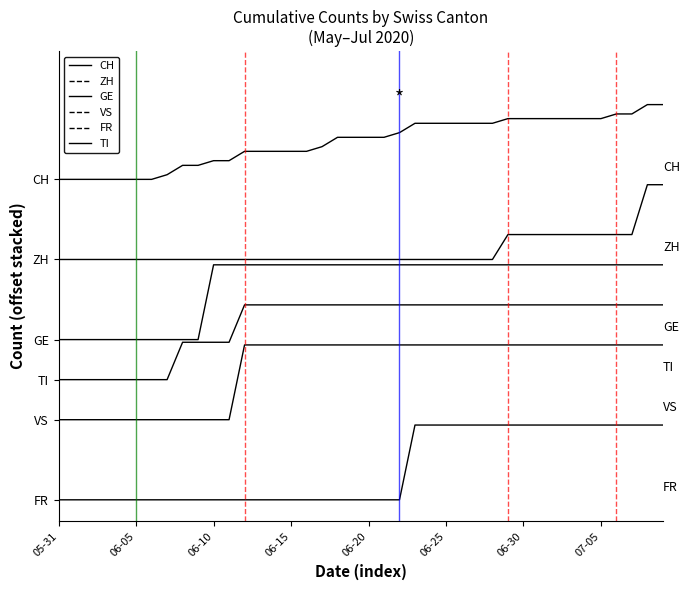

At how many categories does at least one series exceed 3?

33